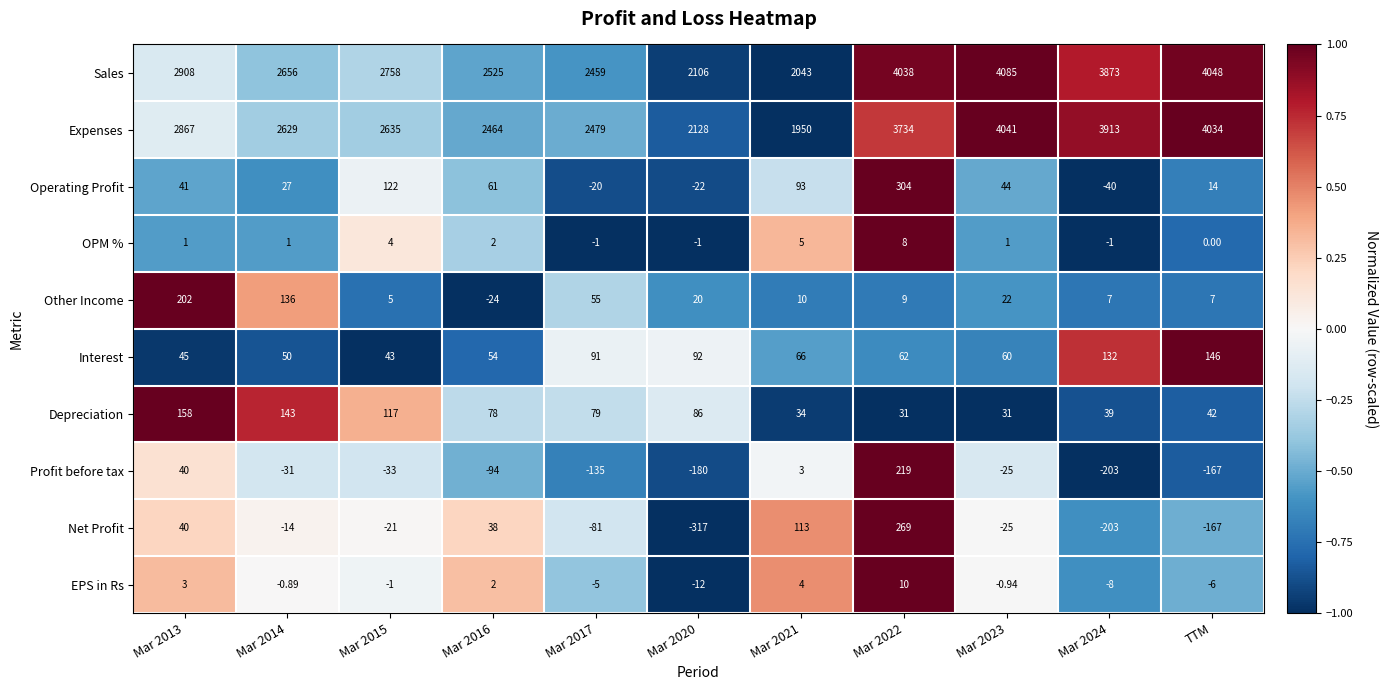

At which category does the chart reach its peak across all series?

Mar 2023